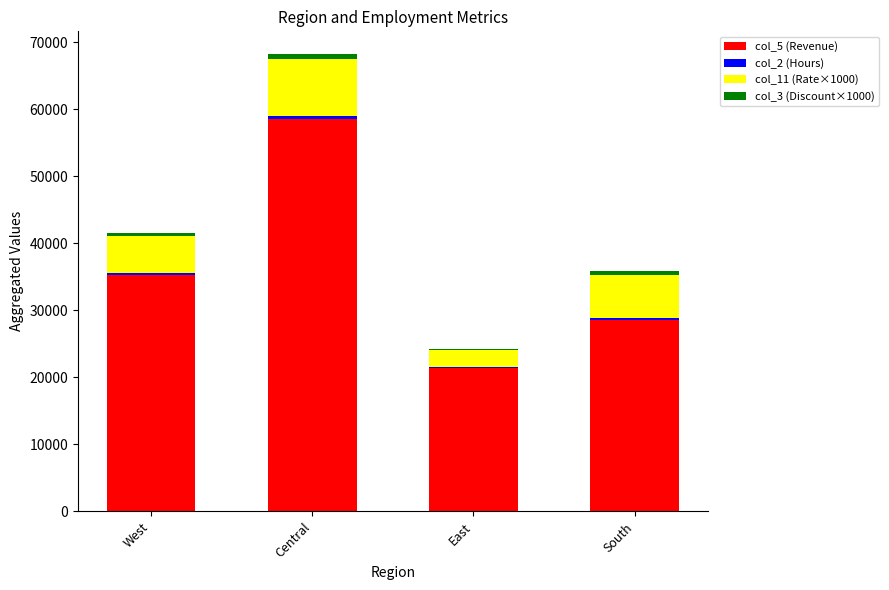

Which category has the highest value in the col_5 (Revenue) series?

Central